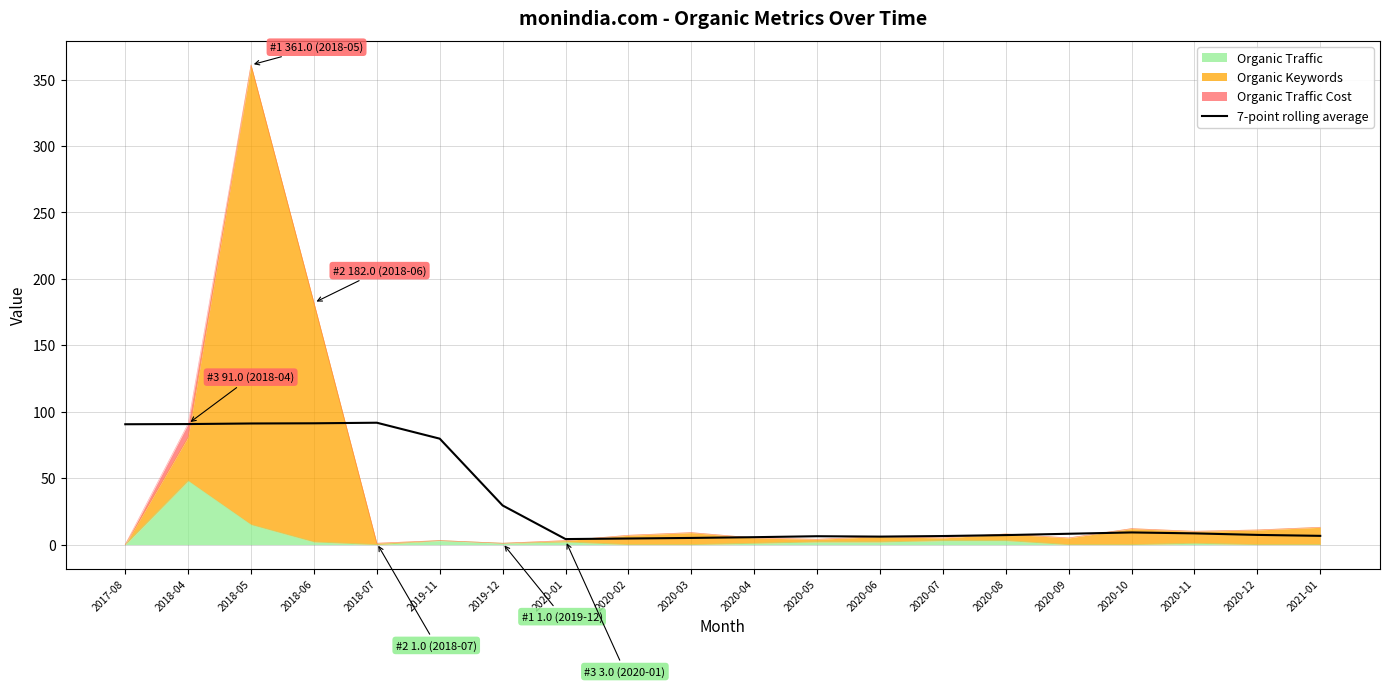

At which category does the chart reach its minimum across all series?

2020-01